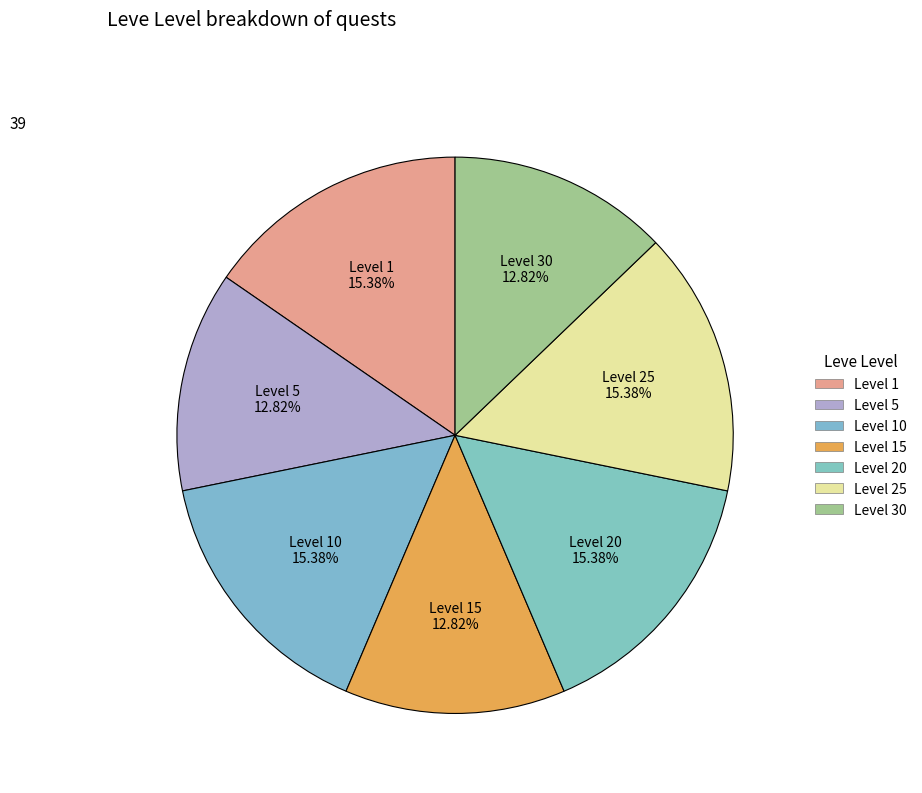

Count the number of slices in the pie.

7